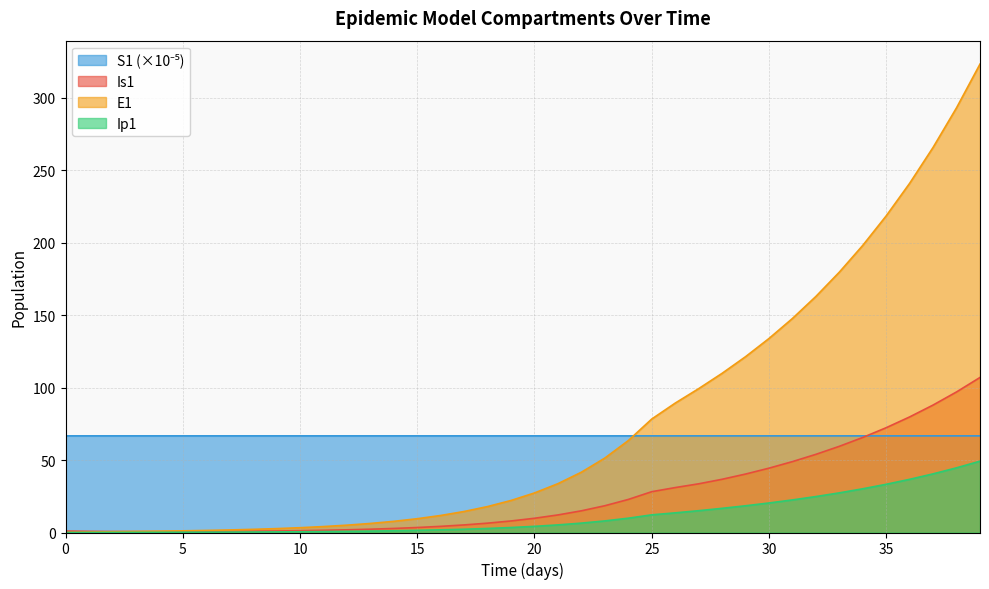

What is the difference between the highest and lowest values at 37?

225.4